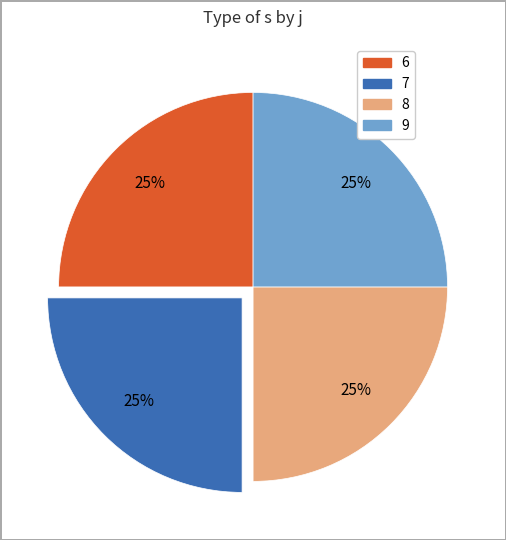

To the nearest percent, what is the average slice percentage?

25%